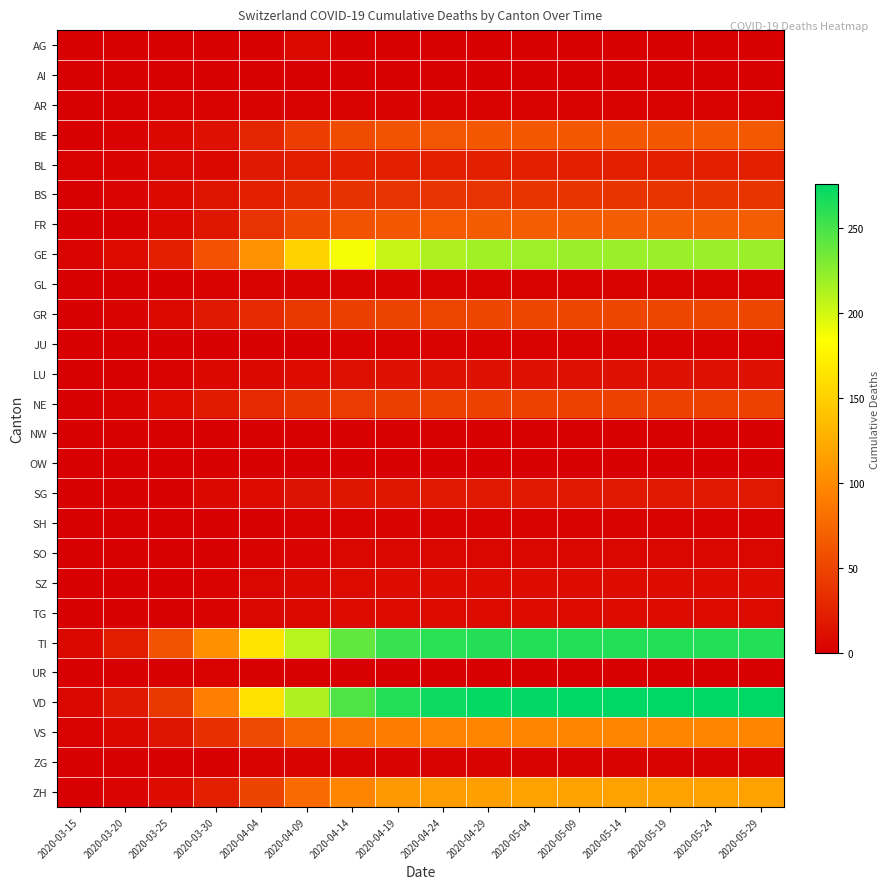

Count the number of categories in the chart.

16